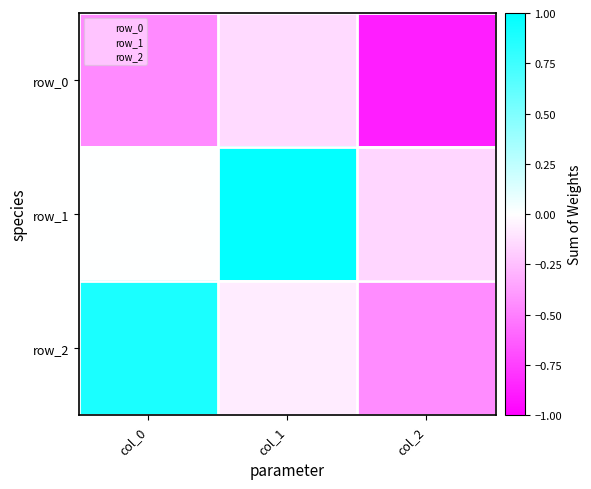

Reading left to right, extract all data points from this chart.

row_0: col_0=-0.5	col_1=-0.1	col_2=-0.9
row_1: col_0=0.0	col_1=1.0	col_2=-0.2
row_2: col_0=0.9	col_1=-0.1	col_2=-0.4